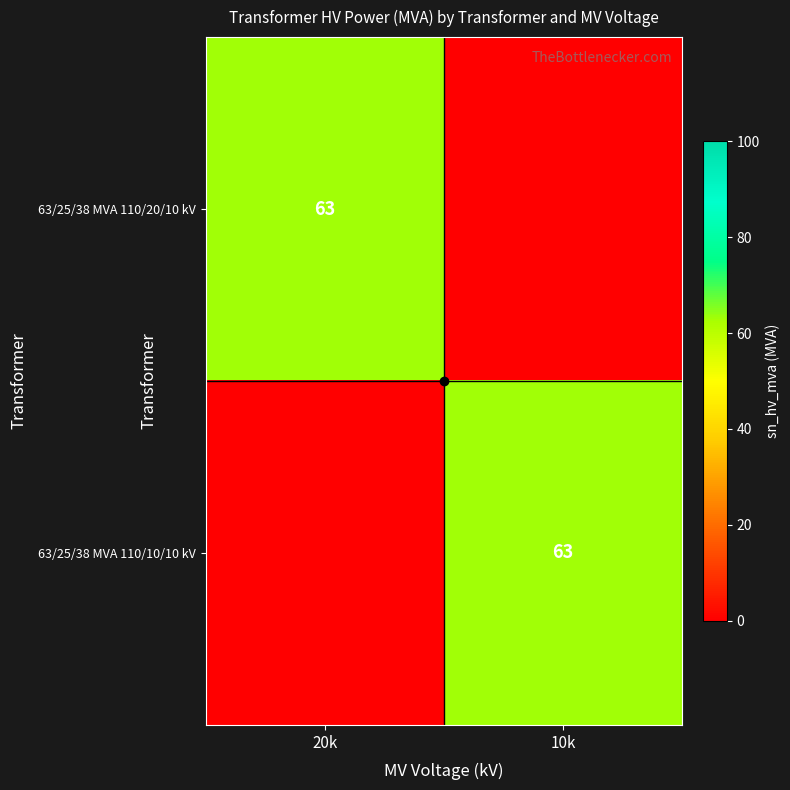

Is the value of 63/25/38 MVA 110/20/10 kV at 10k greater than the value of 63/25/38 MVA 110/10/10 kV at 20k?

No